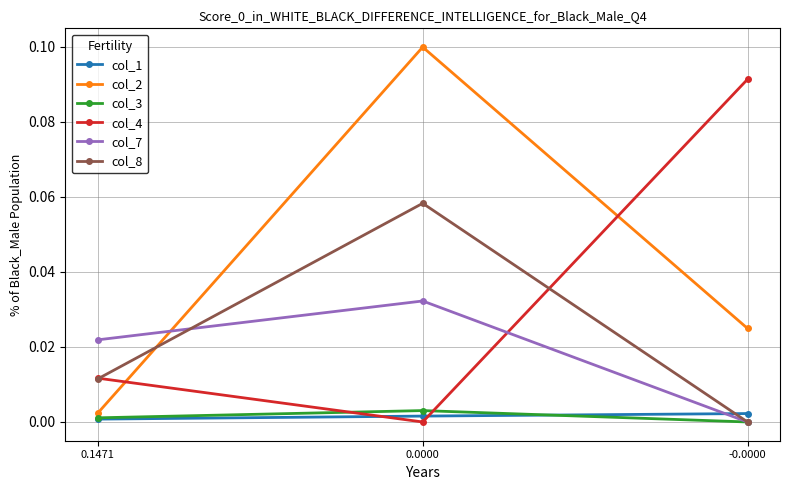

Which series has the widest spread of values?

col_2